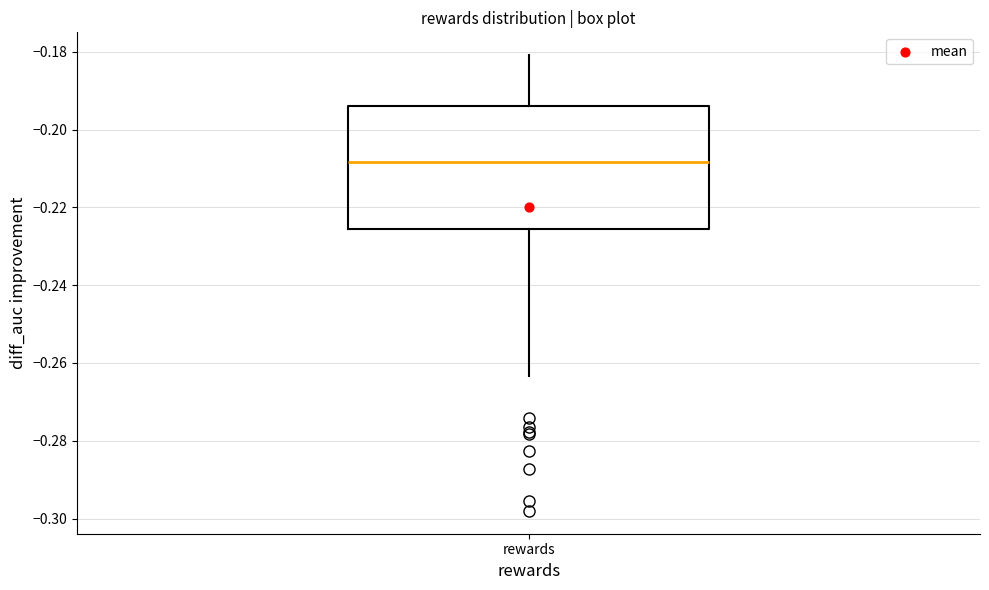

Read this box plot against the y-axis: the position of the median line, the range covered by the box, and the ends of both whiskers. The values are not printed on the chart, so give them approximately, as read against the axis.

median -0.208, box -0.226 to -0.194, whiskers -0.264 to -0.180